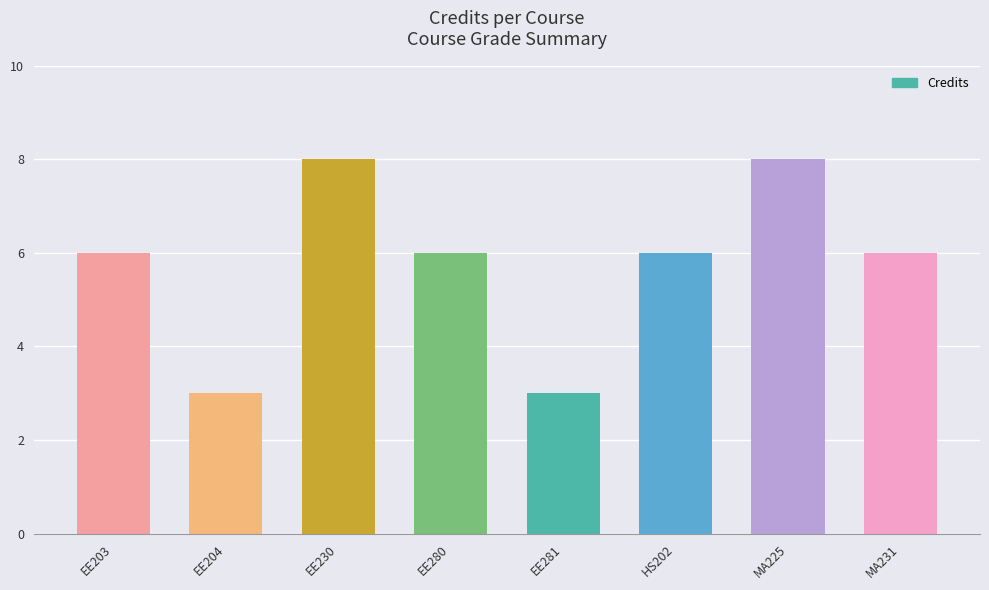

What is the approximate value at EE281?

3